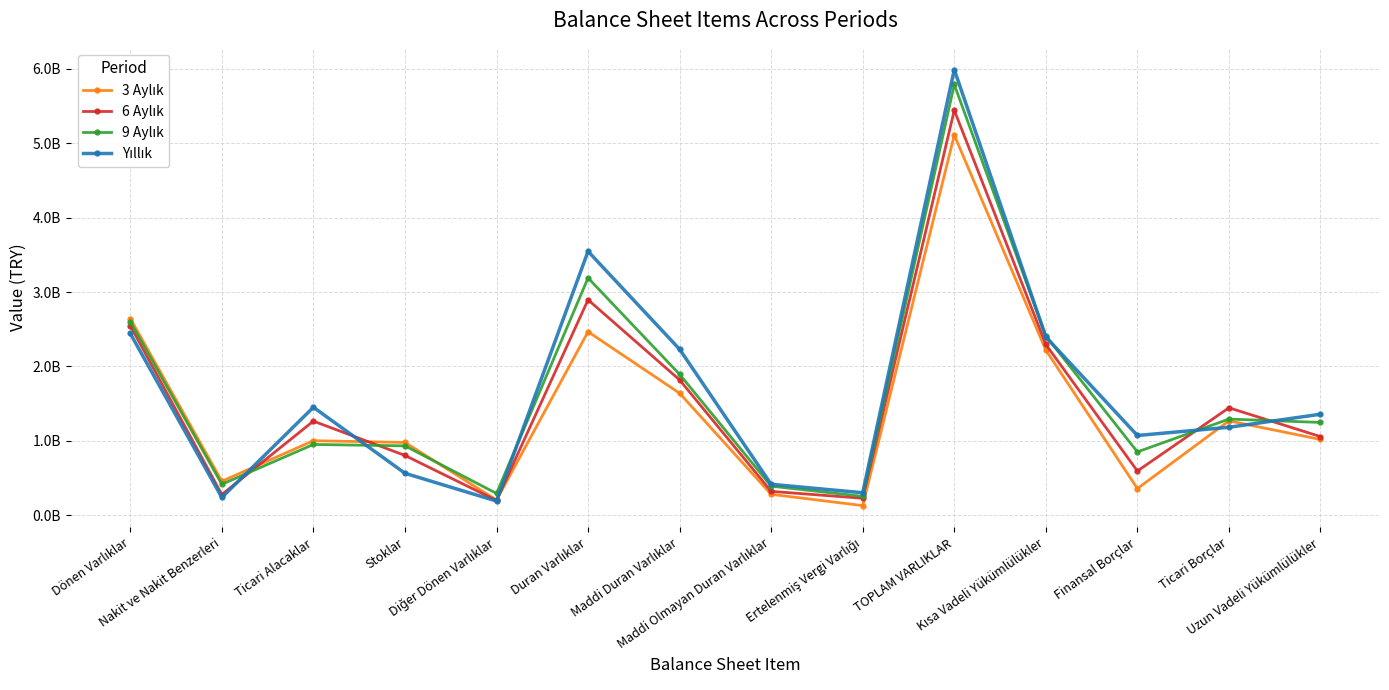

Reading left to right, extract all data points from this chart.

3 Aylık: Dönen Varlıklar=2644599336	Nakit ve Nakit Benzerleri=456536238	Ticari Alacaklar=1001661084	Stoklar=977909285	Diğer Dönen Varlıklar=203841518	Duran Varlıklar=2466774409	Maddi Duran Varlıklar=1639865814	Maddi Olmayan Duran Varlıklar=280698019	Ertelenmiş Vergi Varlığı=128691772	TOPLAM VARLIKLAR=5111373745	Kısa Vadeli Yükümlülükler=2219938689	Finansal Borçlar=357981339	Ticari Borçlar=1268453547	Uzun Vadeli Yükümlülükler=1018020134
6 Aylık: Dönen Varlıklar=2548985877	Nakit ve Nakit Benzerleri=277474859	Ticari Alacaklar=1264721854	Stoklar=803447191	Diğer Dönen Varlıklar=198032436	Duran Varlıklar=2896024102	Maddi Duran Varlıklar=1818993343	Maddi Olmayan Duran Varlıklar=320409508	Ertelenmiş Vergi Varlığı=227550841	TOPLAM VARLIKLAR=5445009979	Kısa Vadeli Yükümlülükler=2295713169	Finansal Borçlar=593896121	Ticari Borçlar=1444162368	Uzun Vadeli Yükümlülükler=1056541697
9 Aylık: Dönen Varlıklar=2601304739	Nakit ve Nakit Benzerleri=415404876	Ticari Alacaklar=951021387	Stoklar=932282086	Diğer Dönen Varlıklar=292577486	Duran Varlıklar=3190144504	Maddi Duran Varlıklar=1893778316	Maddi Olmayan Duran Varlıklar=389975847	Ertelenmiş Vergi Varlığı=253641033	TOPLAM VARLIKLAR=5791449243	Kısa Vadeli Yükümlülükler=2411434459	Finansal Borçlar=850977042	Ticari Borçlar=1292452069	Uzun Vadeli Yükümlülükler=1247103456
Yıllık: Dönen Varlıklar=2443438405	Nakit ve Nakit Benzerleri=238128147	Ticari Alacaklar=1451254194	Stoklar=563888556	Diğer Dönen Varlıklar=189836709	Duran Varlıklar=3547751814	Maddi Duran Varlıklar=2231069051	Maddi Olmayan Duran Varlıklar=415312279	Ertelenmiş Vergi Varlığı=301914384	TOPLAM VARLIKLAR=5991190219	Kısa Vadeli Yükümlülükler=2396989476	Finansal Borçlar=1071562602	Ticari Borçlar=1182095910	Uzun Vadeli Yükümlülükler=1357596409